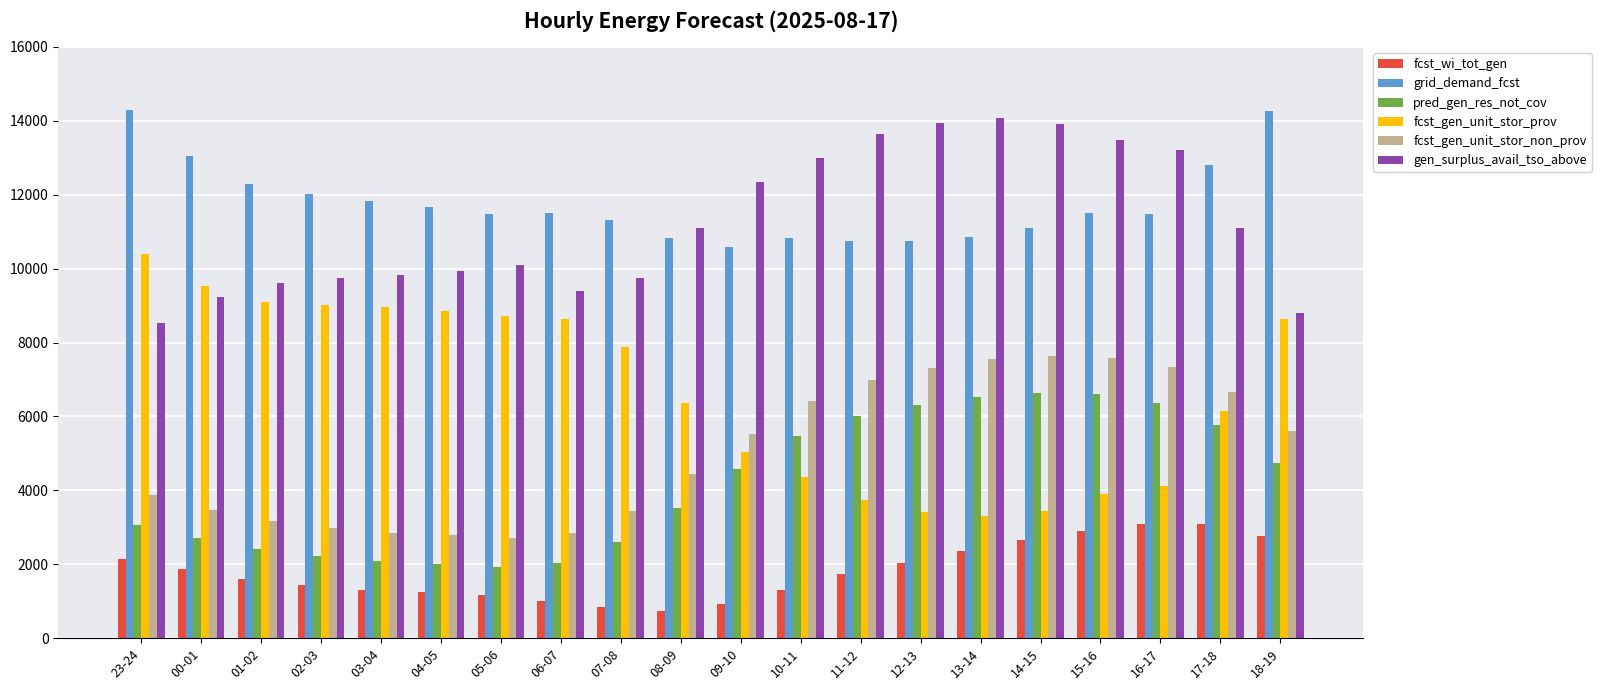

List the series in order of their peak value, highest first.

grid_demand_fcst, gen_surplus_avail_tso_above, fcst_gen_unit_stor_prov, fcst_gen_unit_stor_non_prov, pred_gen_res_not_cov, fcst_wi_tot_gen